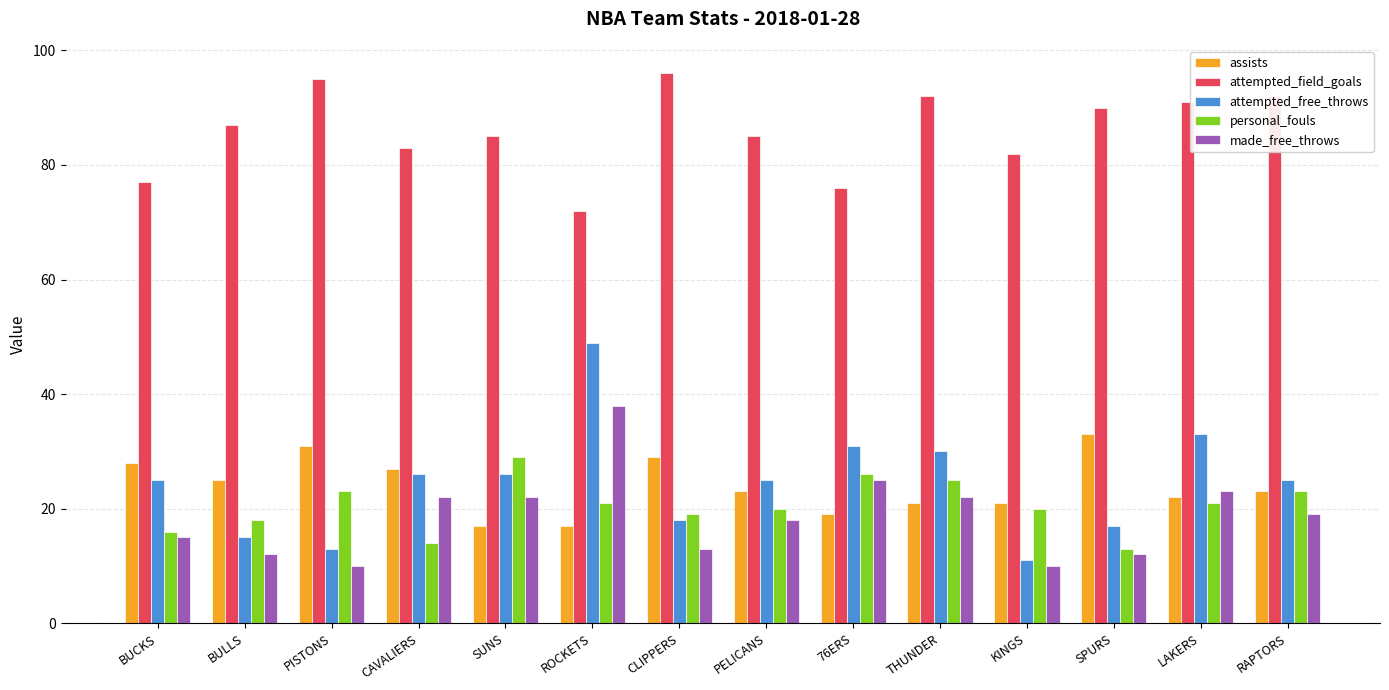

What is the value of the attempted_free_throws bar at the 2nd from the left?

15